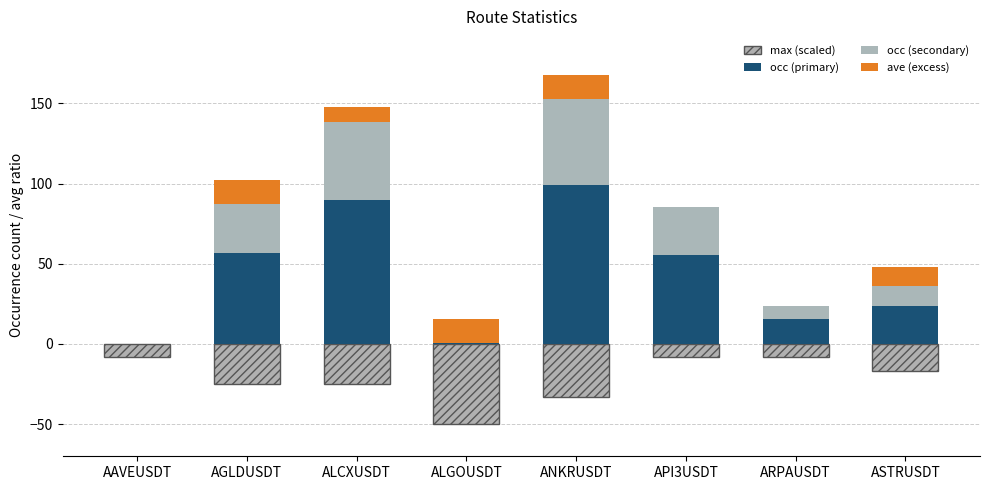

True or false: occ (secondary) has a value of 54.0 at ANKRUSDT.

True